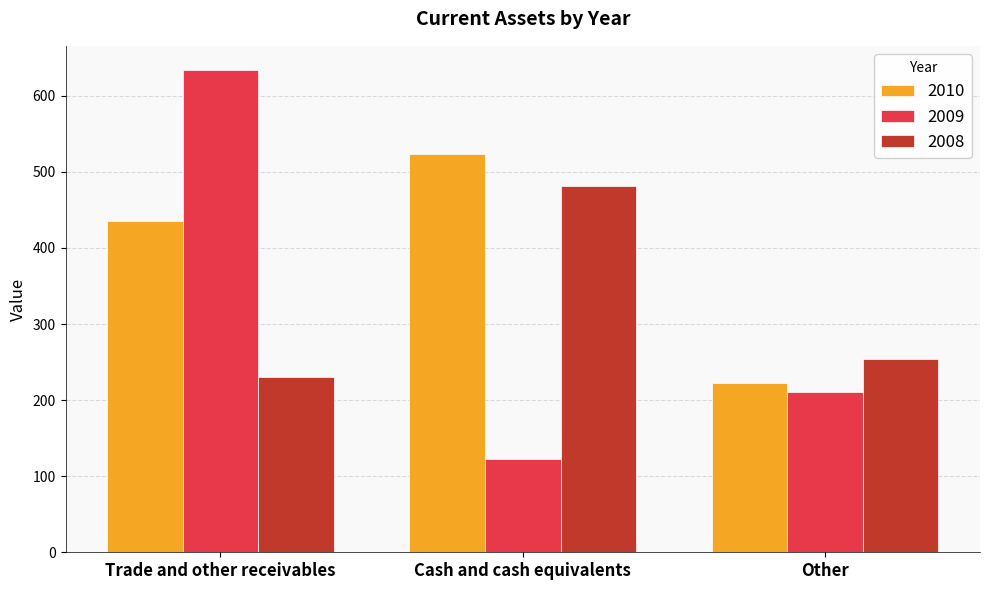

Reading right to left, list all the values displayed in this chart.

2010: Other=223	Cash and cash equivalents=524	Trade and other receivables=435
2009: Other=211	Cash and cash equivalents=123	Trade and other receivables=634
2008: Other=254	Cash and cash equivalents=482	Trade and other receivables=231